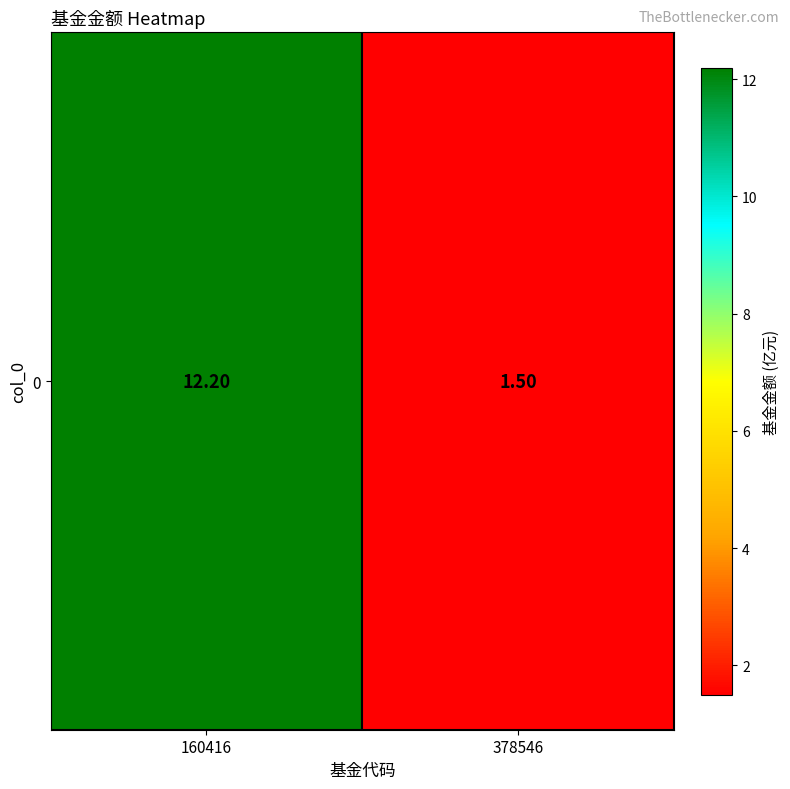

What is the difference between the maximum and minimum values?

10.7